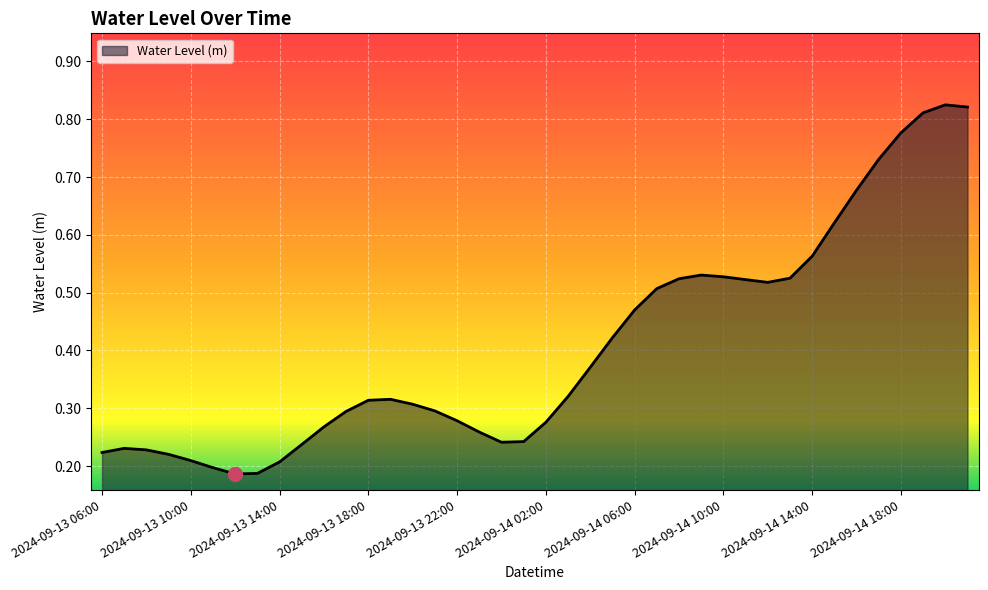

What is the label of the 13th point from the right?

2024-09-14 09:00